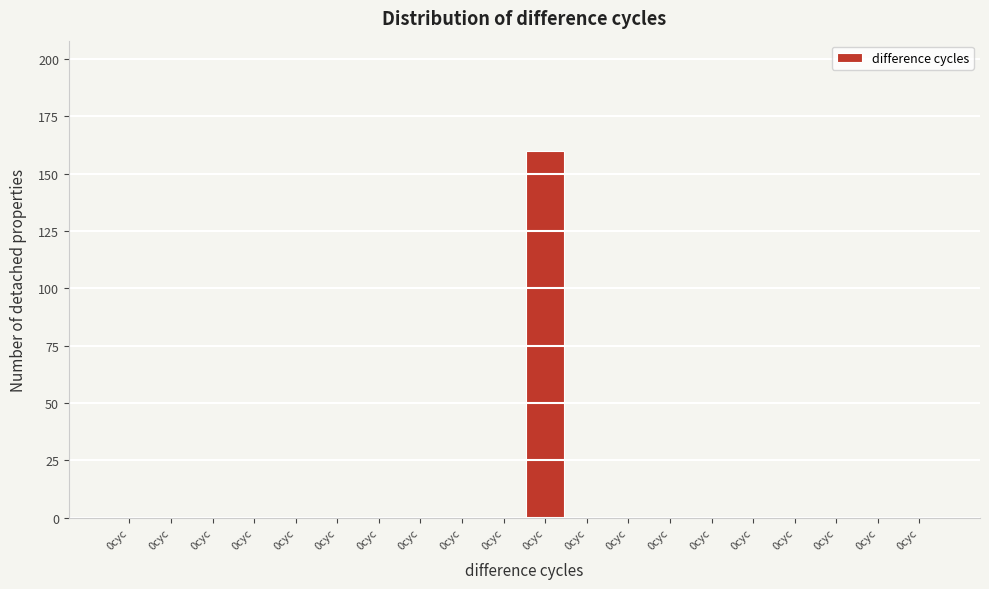

Are the bars horizontal?

No